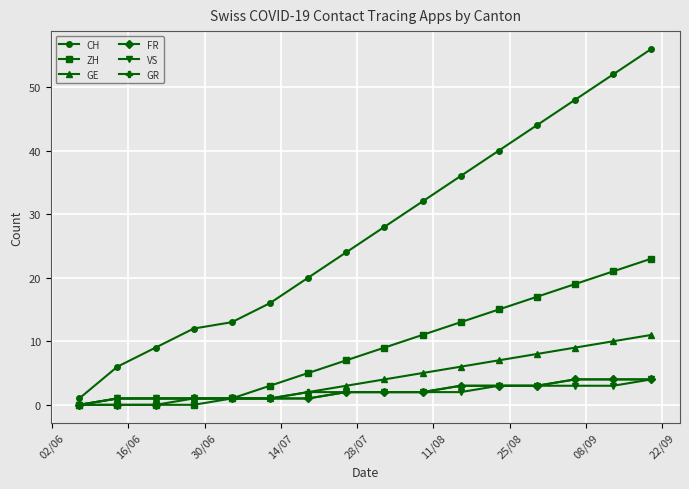

What is the maximum value shown in the chart?

56